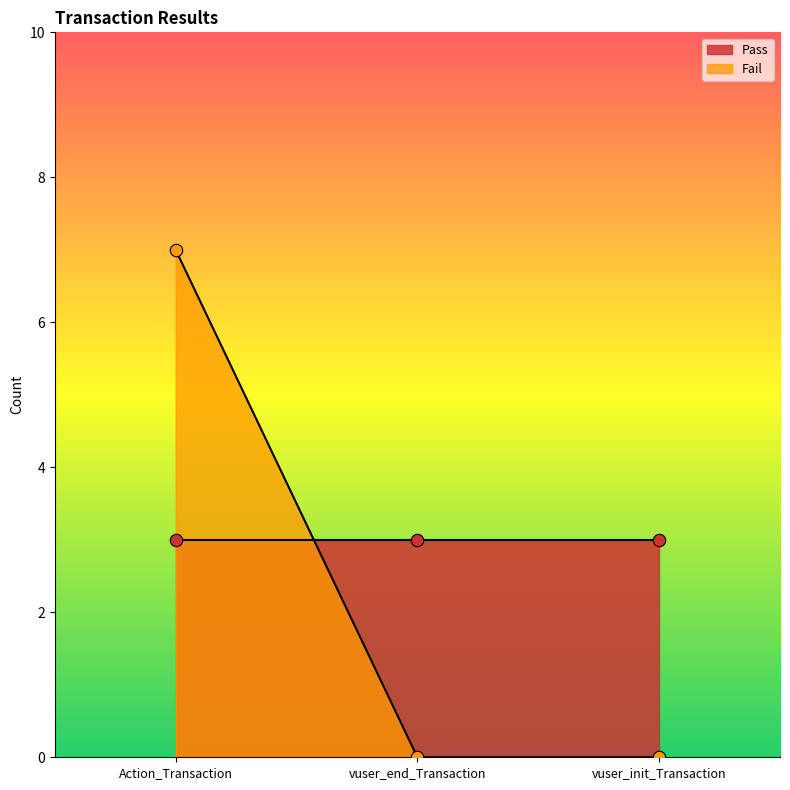

Between vuser_end_Transaction and vuser_init_Transaction, which is larger?

vuser_end_Transaction